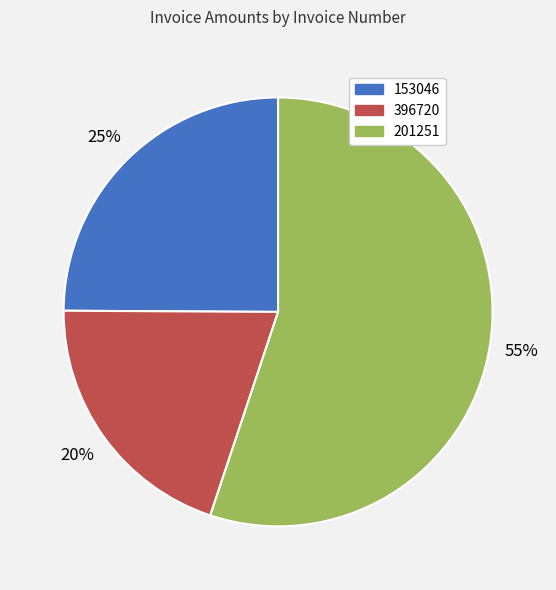

The 201251 slice represents 55% of the pie. True or false?

True